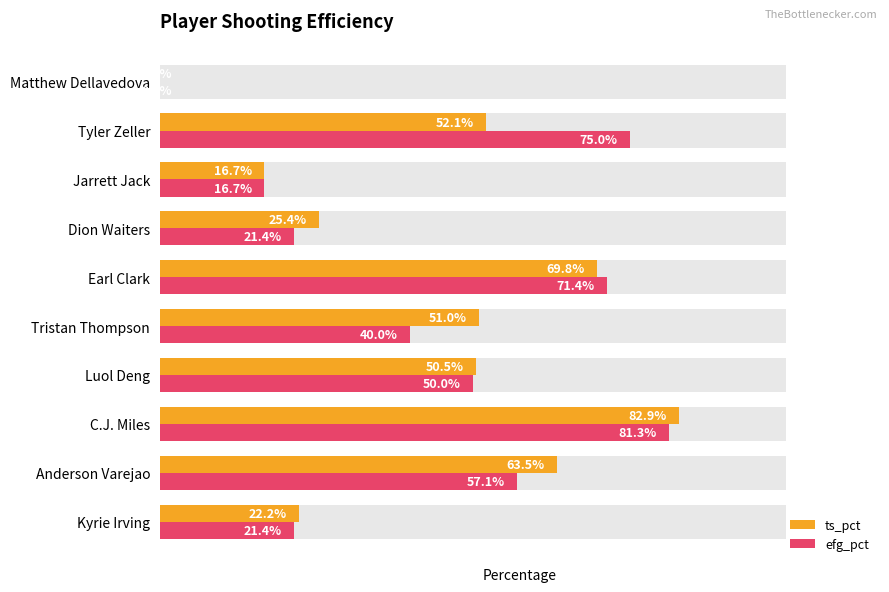

What are all the series names shown in the legend?

ts_pct, efg_pct